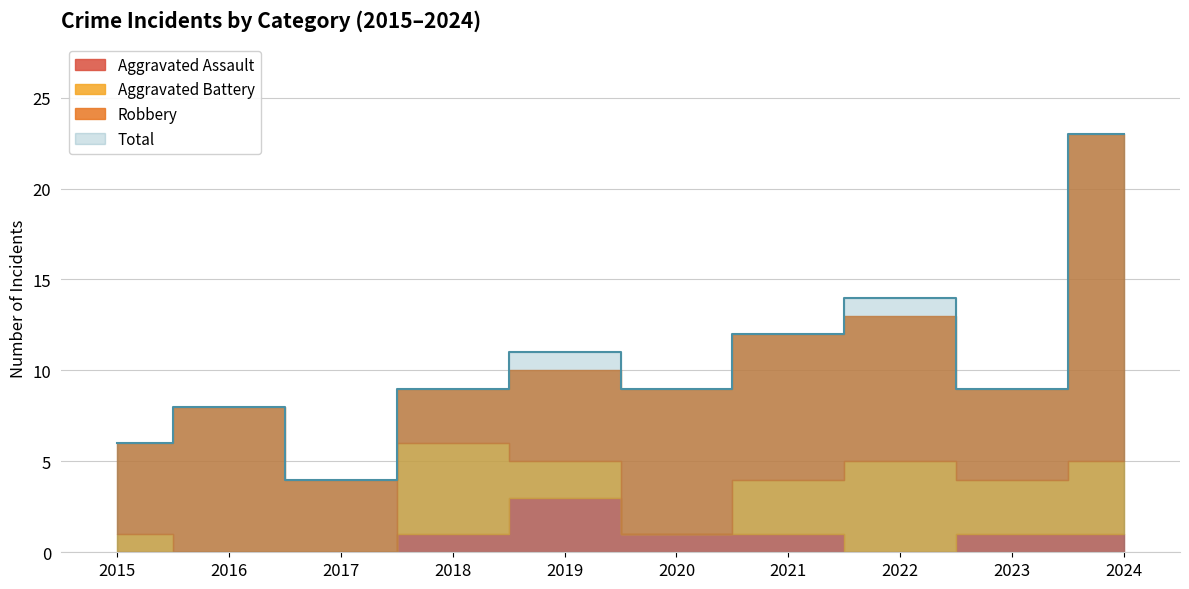

Rank the series at 2016 from lowest to highest value.

Aggravated Assault, Aggravated Battery, Robbery, Total